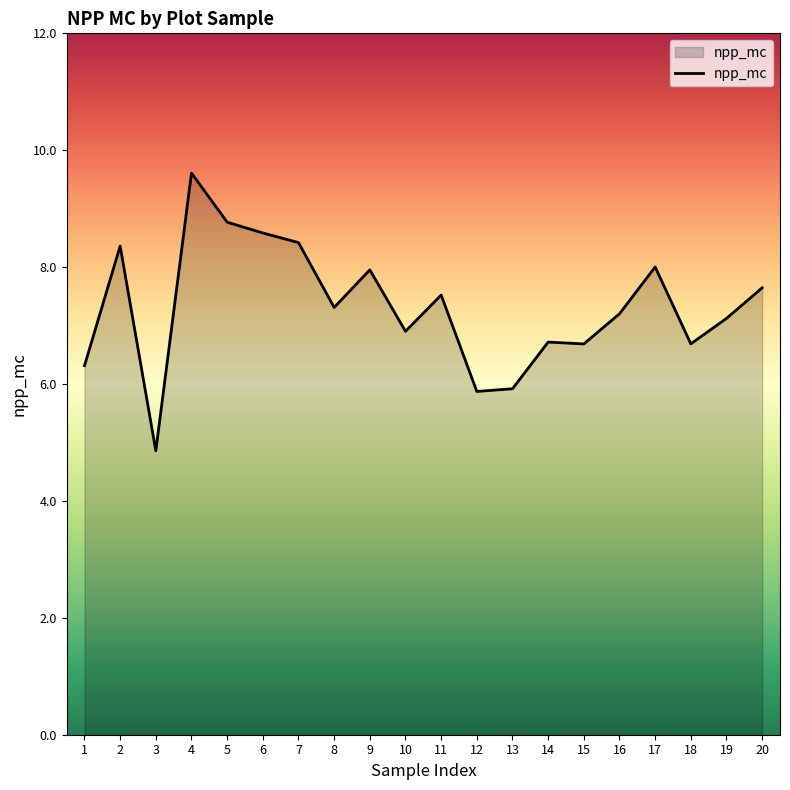

Reading left to right, transcribe all the data shown in this chart.

6.3	8.4	4.9	9.6	8.8	8.6	8.4	7.3	8.0	6.9	7.5	5.9	5.9	6.7	6.7	7.2	8.0	6.7	7.1	7.6